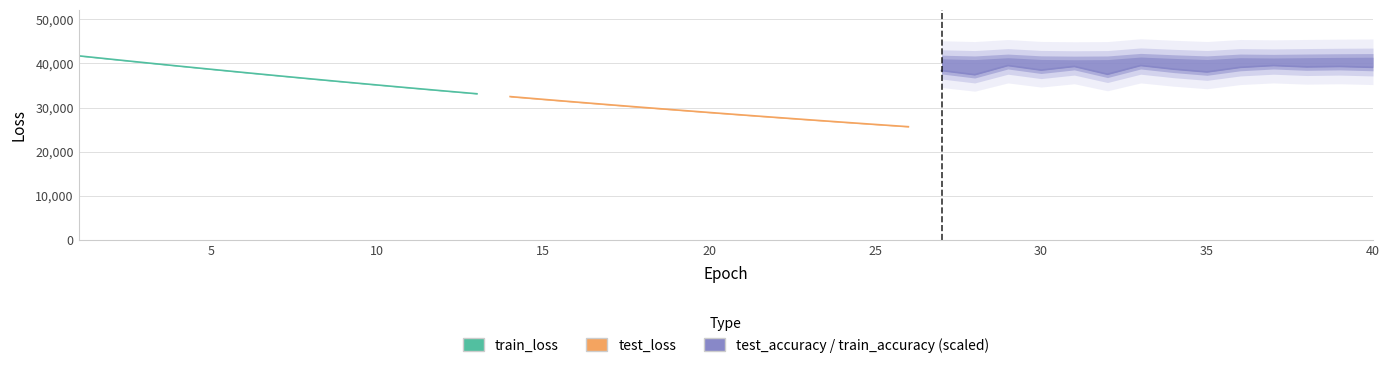

Does the chart display data point markers on the line(s)?

No